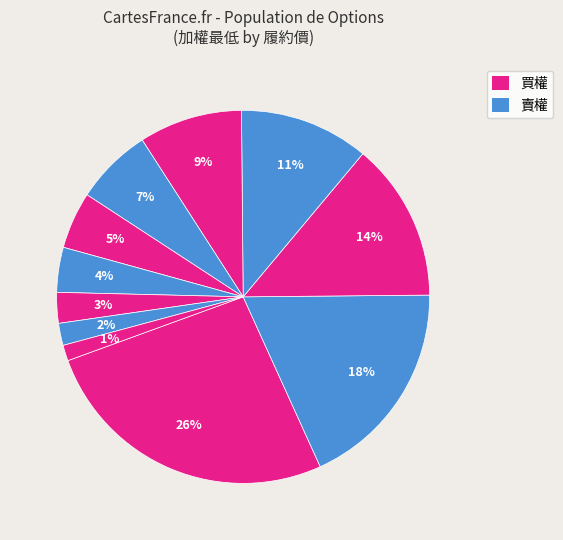

Does any single category account for the majority?

No